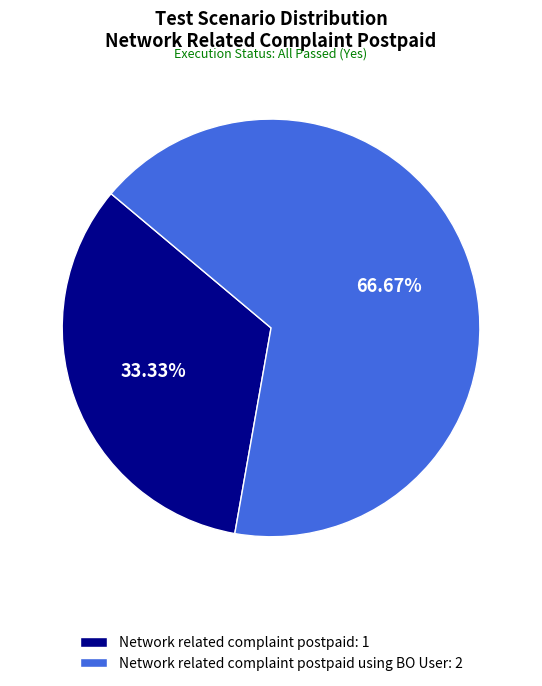

Which category accounts for the majority?

Network related complaint postpaid using BO User: 2